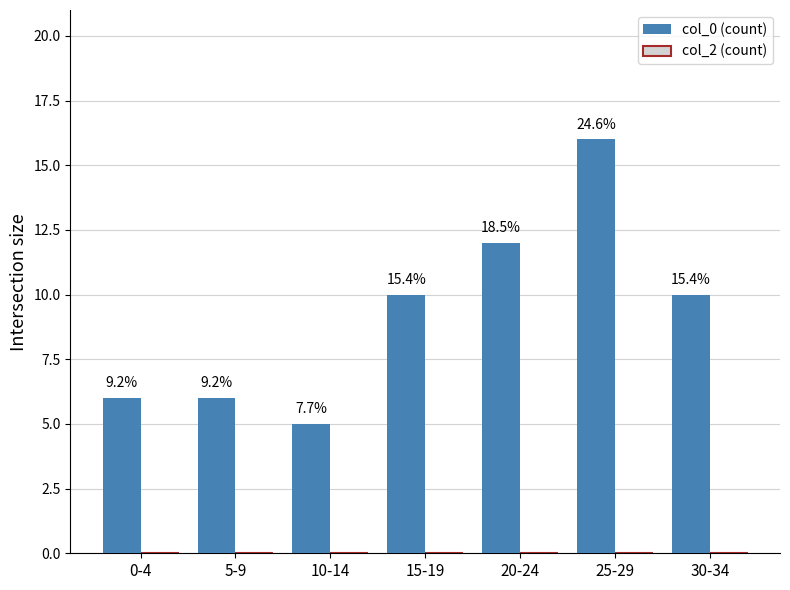

How many bars are there in total?

7